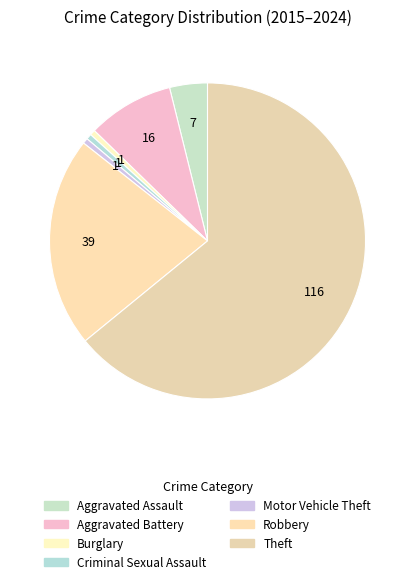

Count the number of slices in the pie.

7